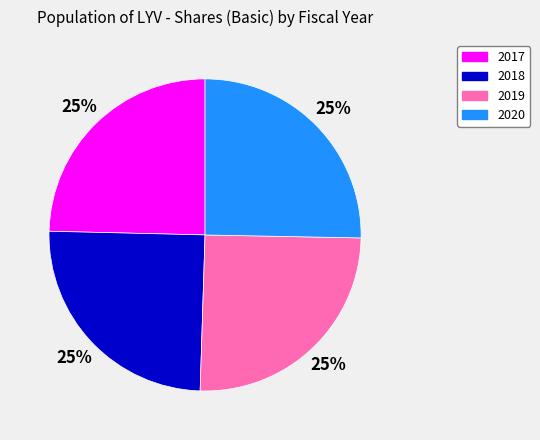

Approximately how many times larger is the value at 2019 compared to 2017?

1.0